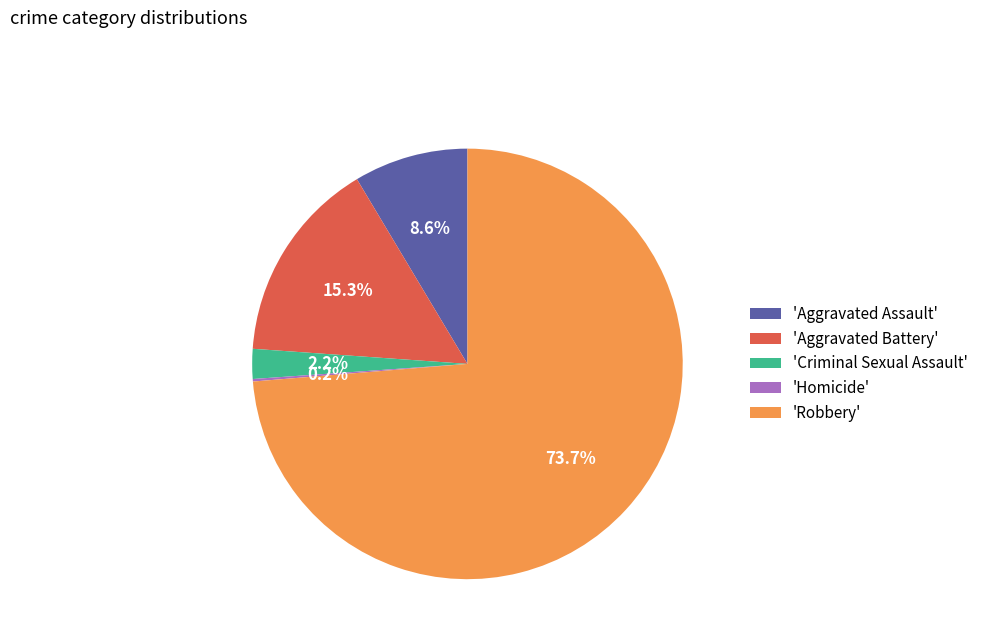

To the nearest percent, what is the difference between the largest and smallest slice percentages?

74%